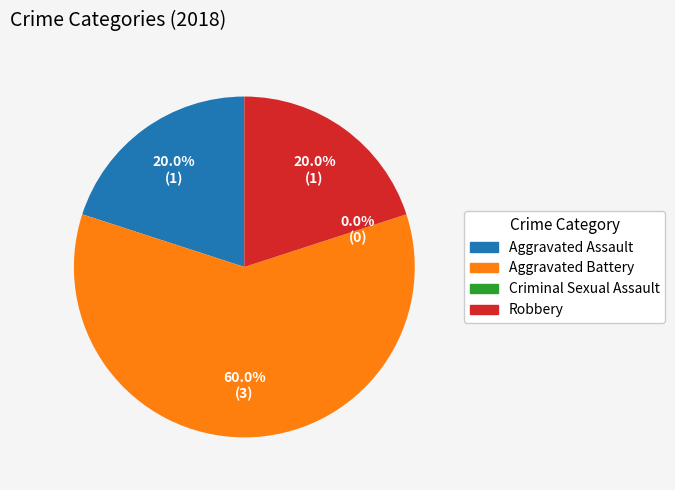

To the nearest percent, what percentage of the pie is Aggravated Battery?

60%